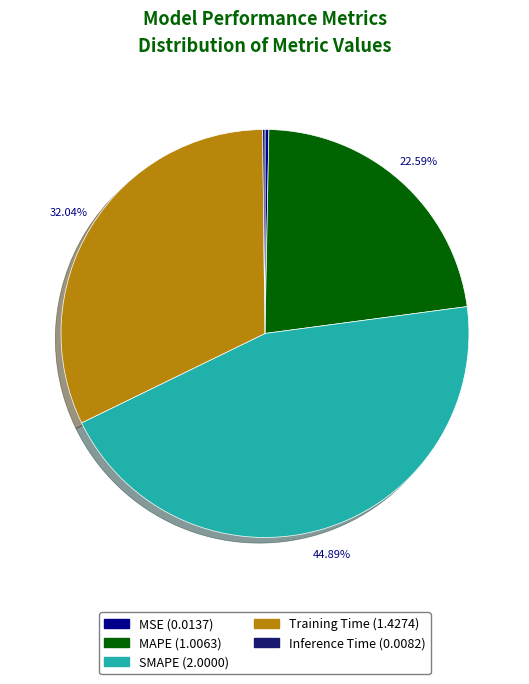

Does Training Time represent more than half of the total?

No